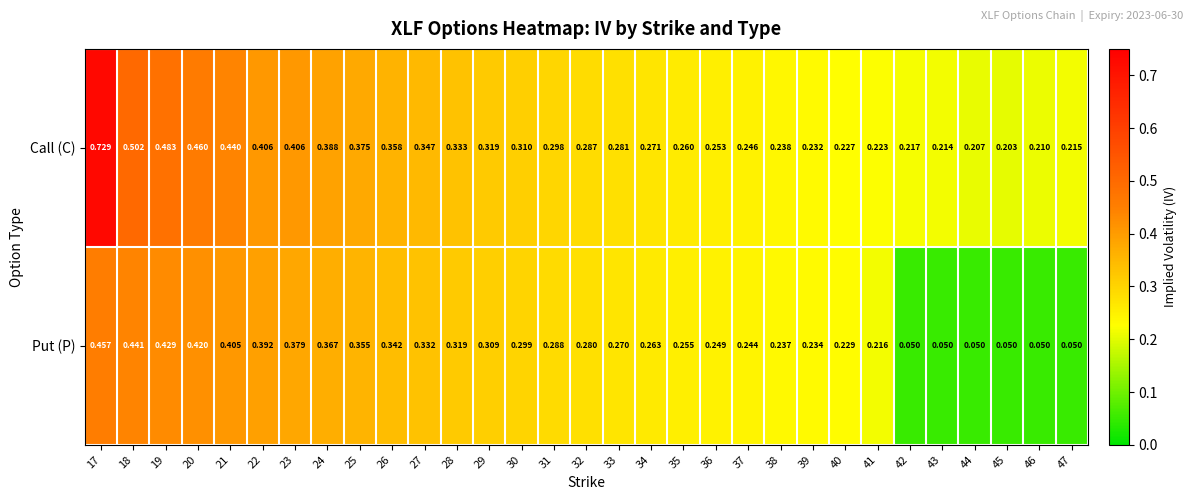

List the series in order of their overall mean, lowest first.

Put (P), Call (C)